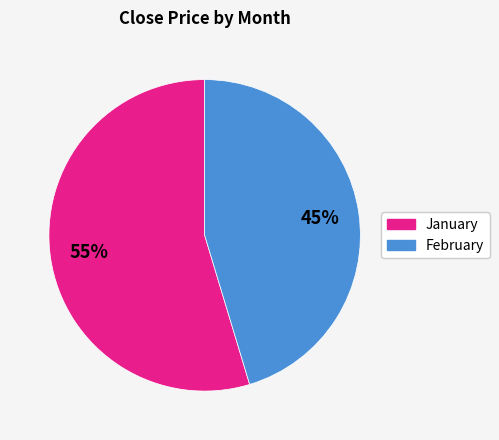

Does any single category account for the majority?

Yes